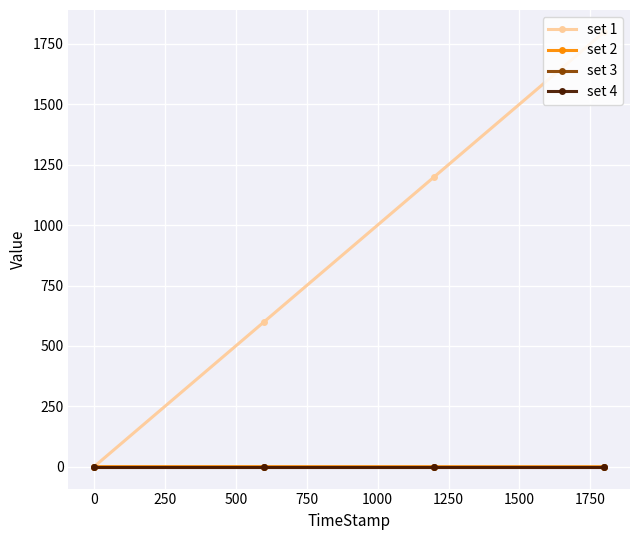

Does the chart have visible grid lines?

Yes